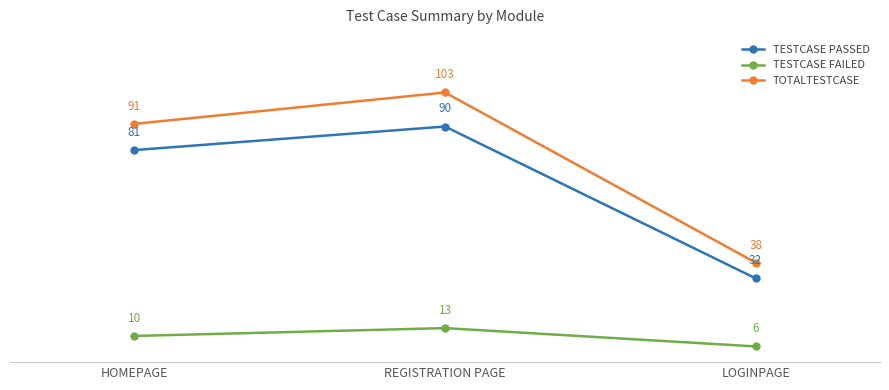

Reading left to right, what are all the values shown in this chart?

TESTCASE PASSED: HOMEPAGE=81	REGISTRATION PAGE=90	LOGINPAGE=32
TESTCASE FAILED: HOMEPAGE=10	REGISTRATION PAGE=13	LOGINPAGE=6
TOTALTESTCASE: HOMEPAGE=91	REGISTRATION PAGE=103	LOGINPAGE=38